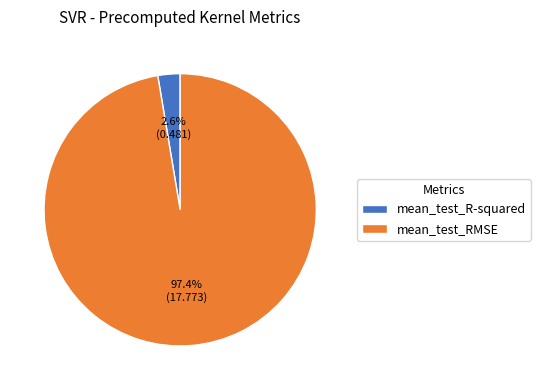

What is the majority slice?

mean_test_RMSE